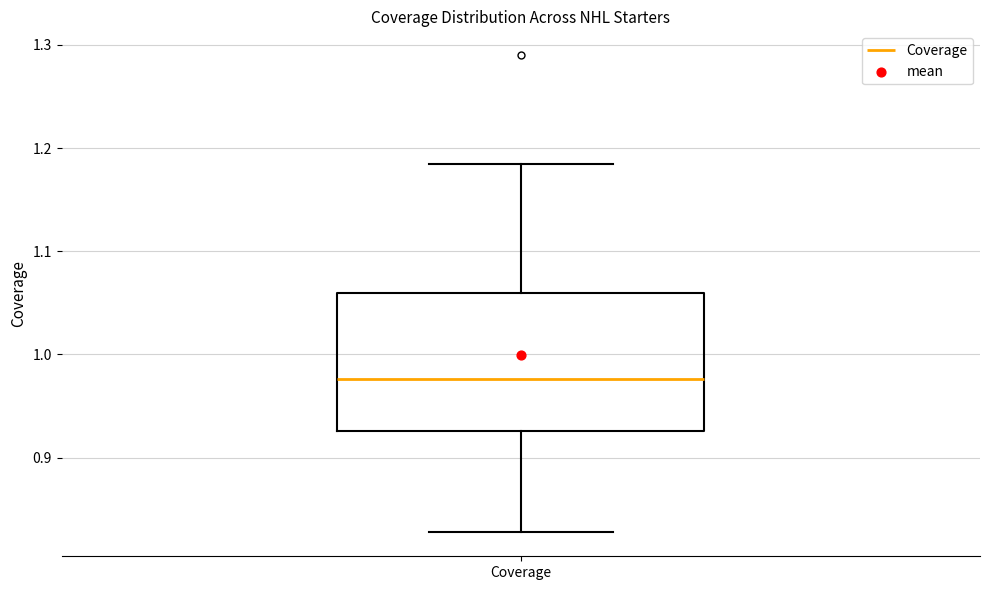

Transcribe this box plot: give where the median line is, the range the box spans, and where the two whiskers end, as read against the y-axis. The values are not printed on the chart, so give them approximately, as read against the axis.

median 0.98, box 0.93 to 1.06, whiskers 0.83 to 1.19